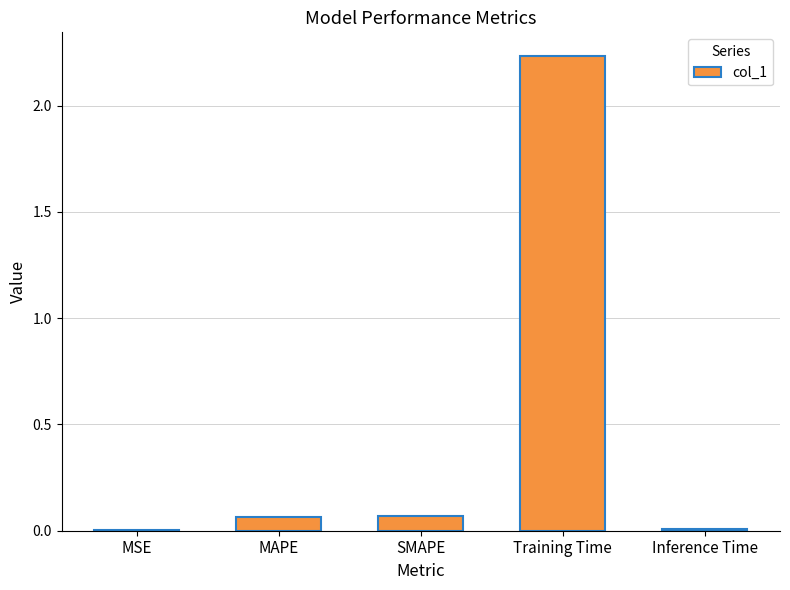

Is it true that the value at MSE is 0.0?

True